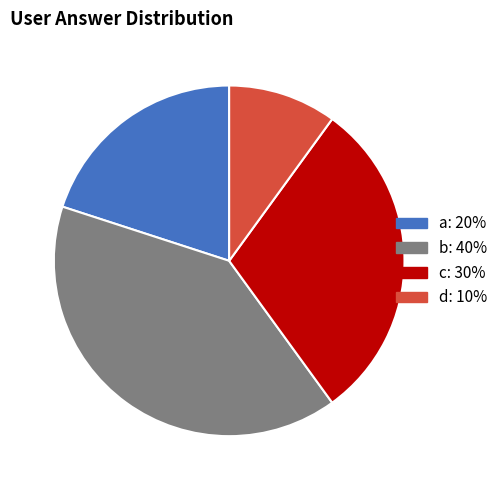

Is the sum of d and a greater than half?

No